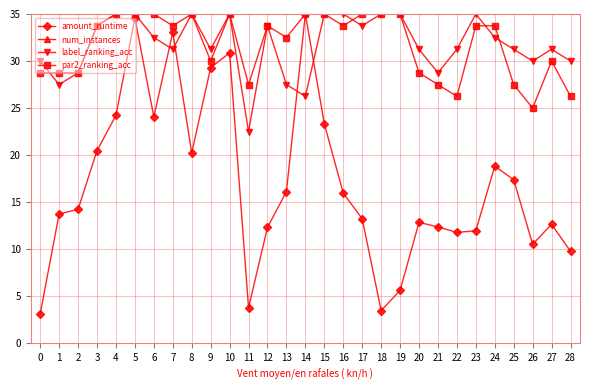

Which has a higher value, 24 or 2?

24